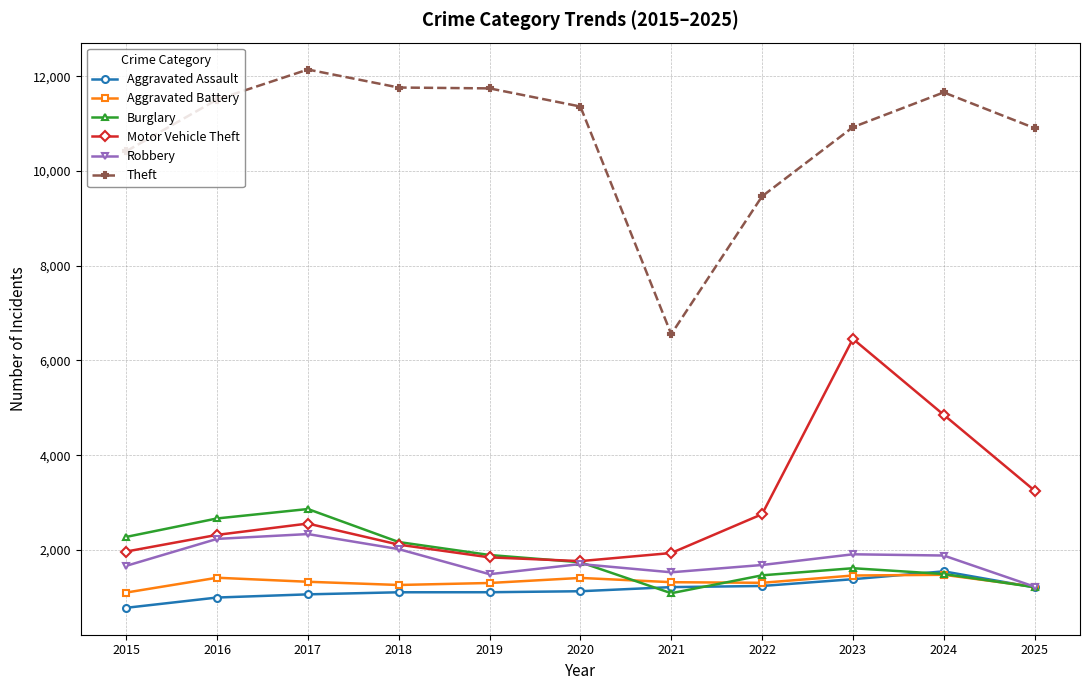

In Aggravated Assault, how many points are higher than both neighbors (excluding endpoints)?

1